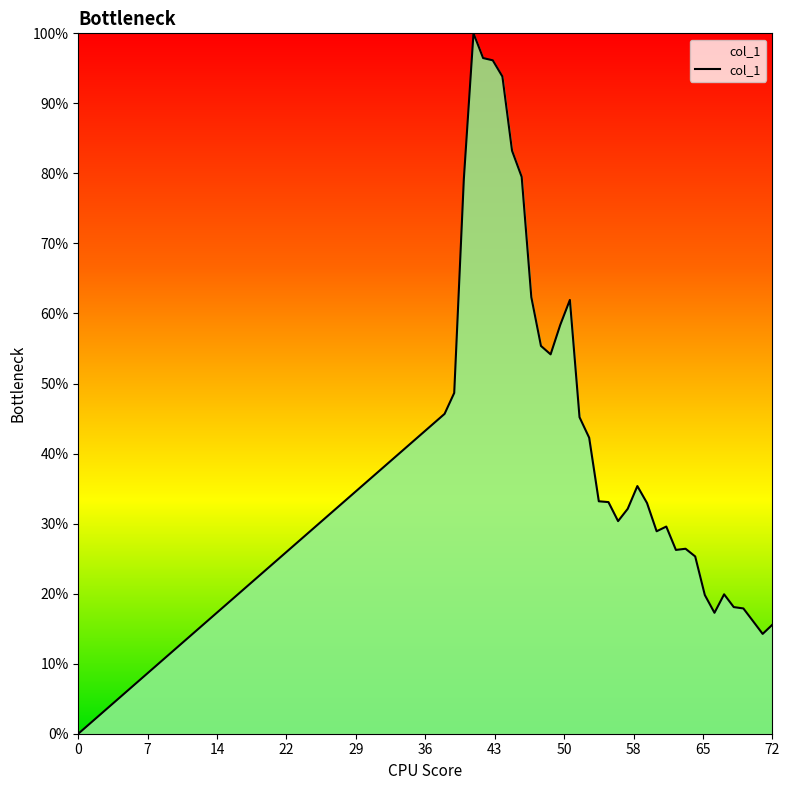

Does the chart have visible grid lines?

No